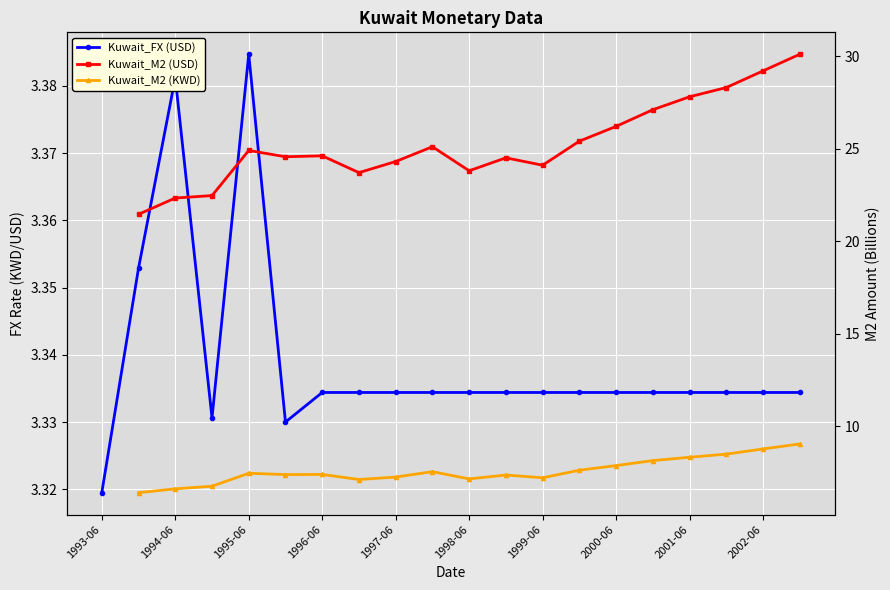

What is the value of the Kuwait_FX (USD) point at the 2nd from the left?

3.4